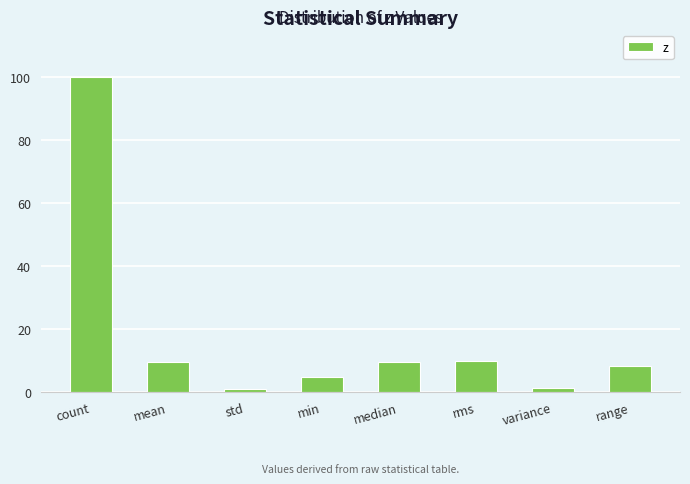

What is the sum of all values?

144.6